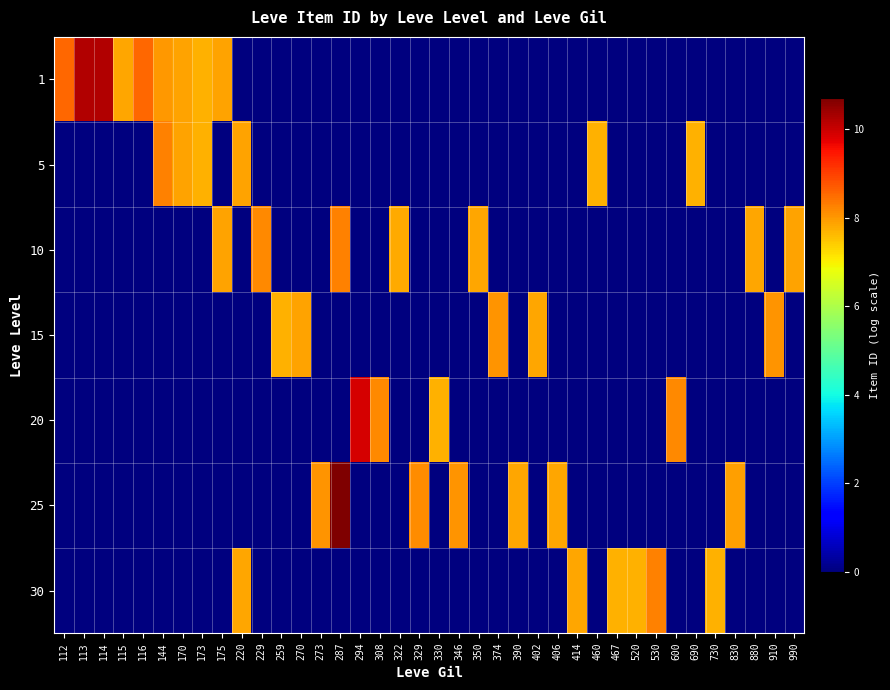

Between 520 and 220, which is larger?

520